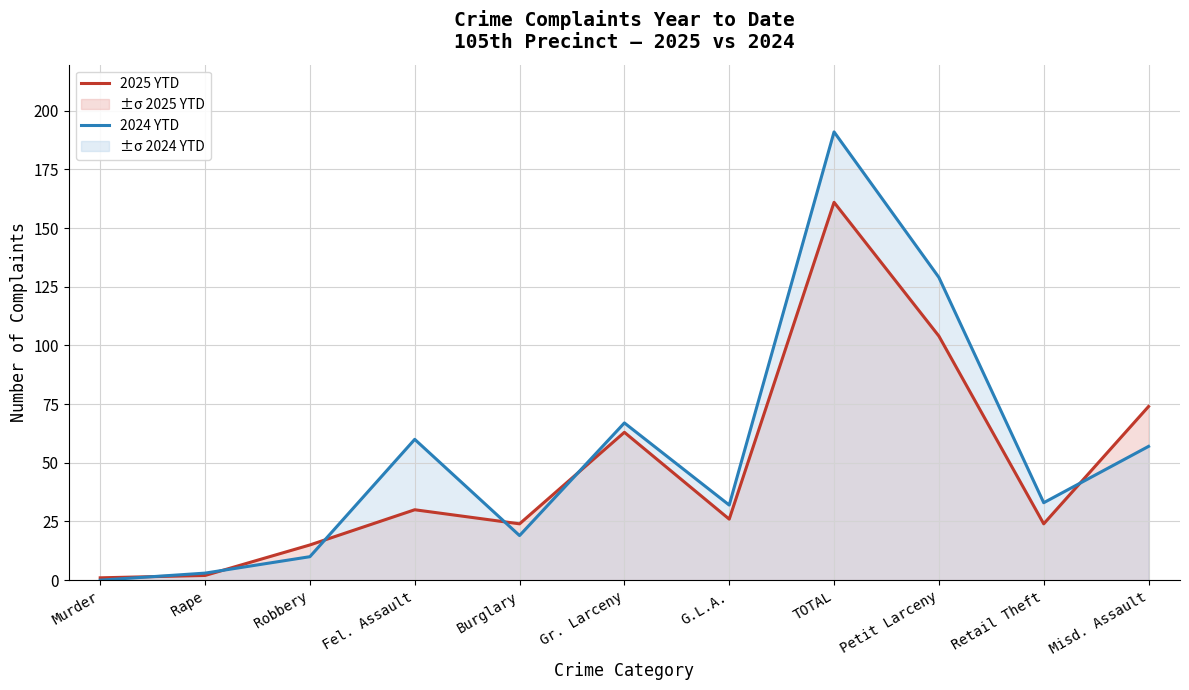

Rank the series at G.L.A. from highest to lowest value.

2024 YTD, 2025 YTD